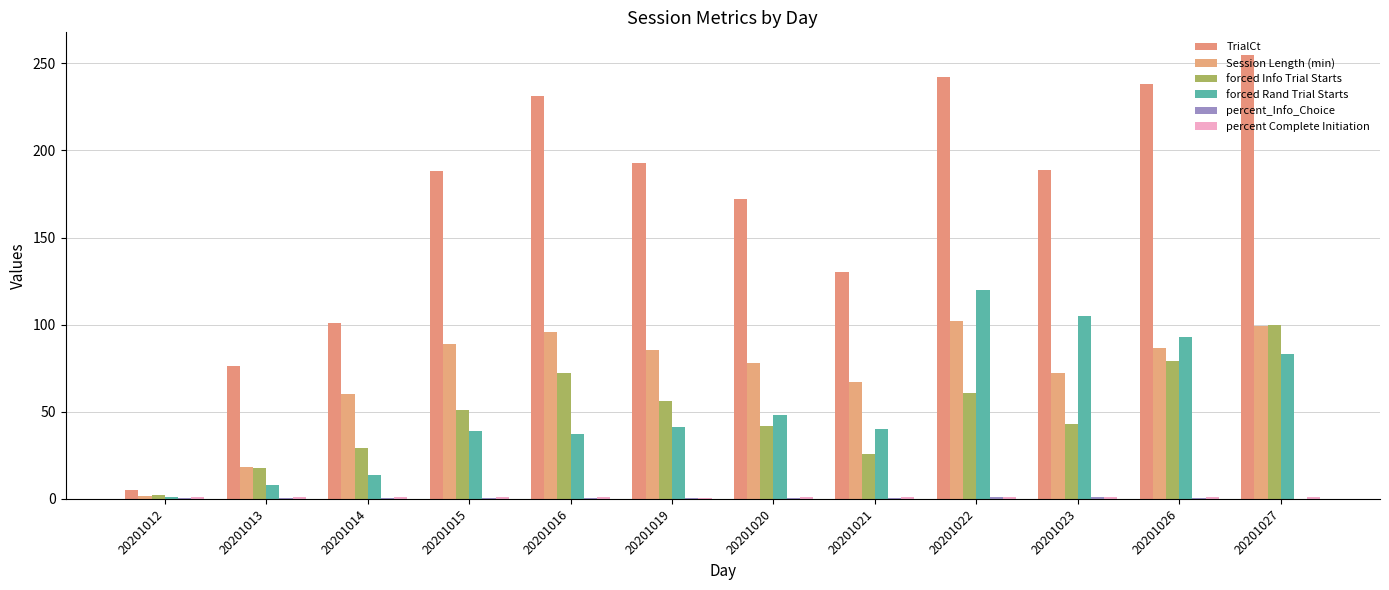

What is the total value across all series at 20201016?

437.5